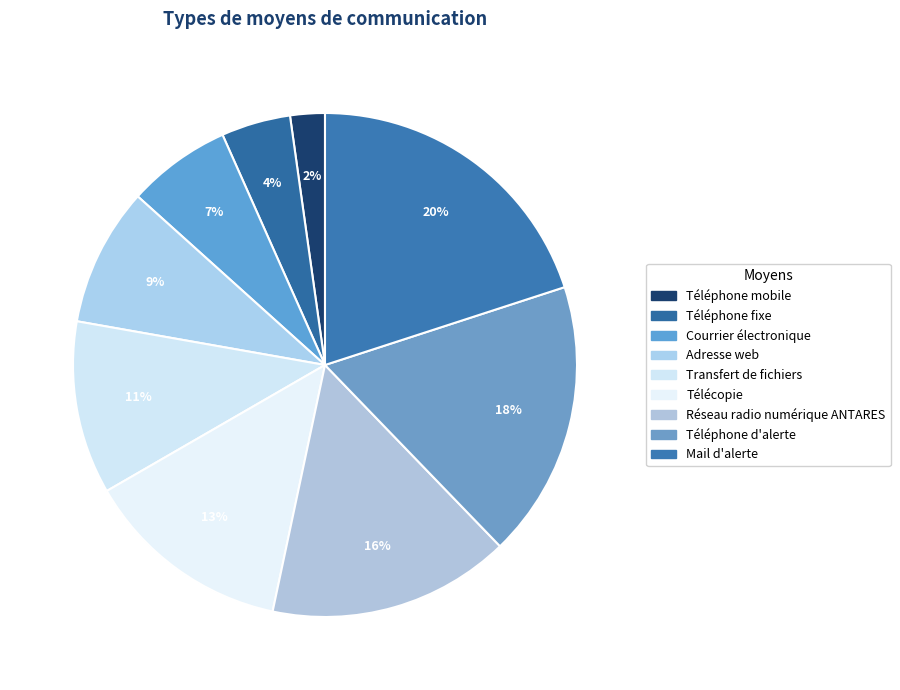

Which slice is the smallest?

Téléphone mobile